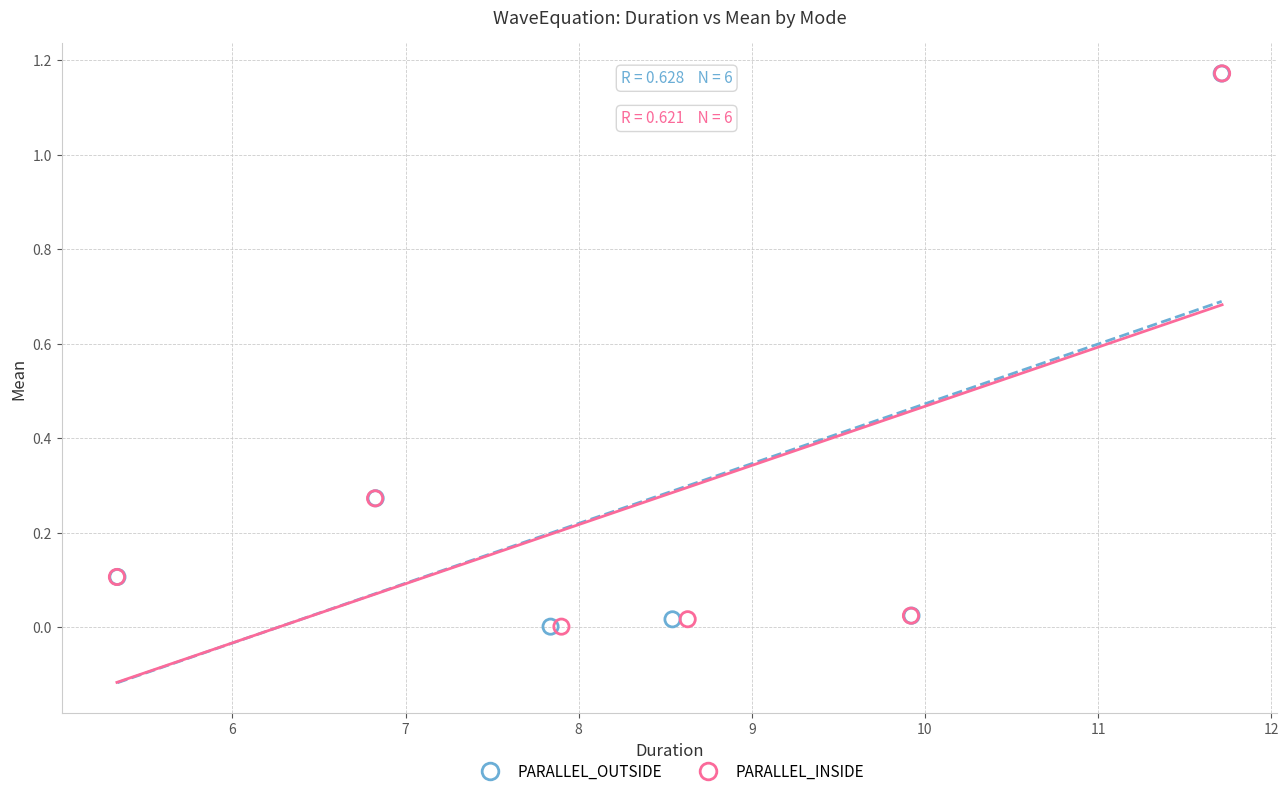

Which series has the widest spread of Y values?

PARALLEL_INSIDE